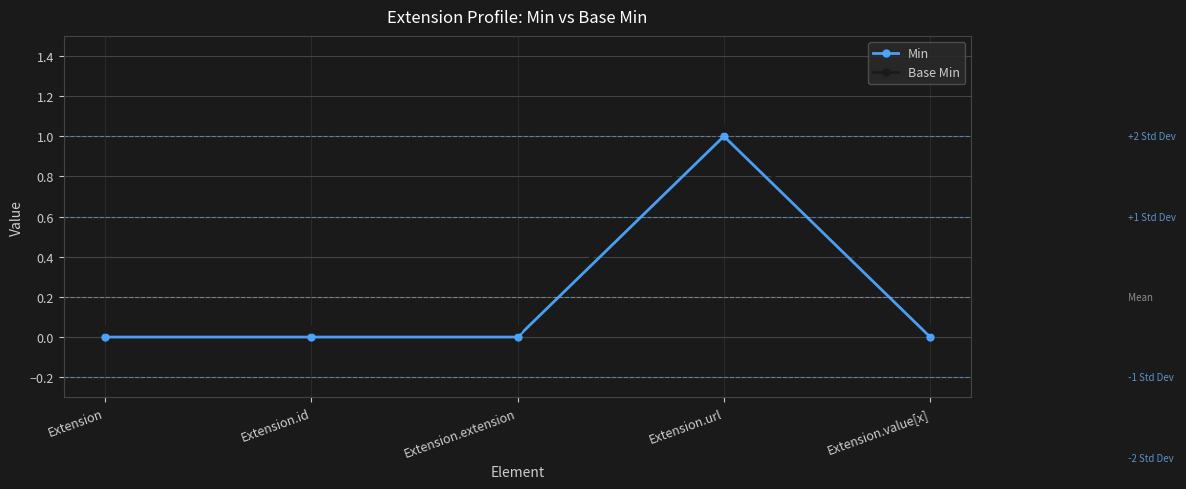

Reading left to right, transcribe all the data shown in this chart.

Min: Extension=0.0	Extension.id=0.0	Extension.extension=0.0	Extension.url=1.0	Extension.value[x]=0.0
Base Min: Extension=0.0	Extension.id=0.0	Extension.extension=0.0	Extension.url=1.0	Extension.value[x]=0.0